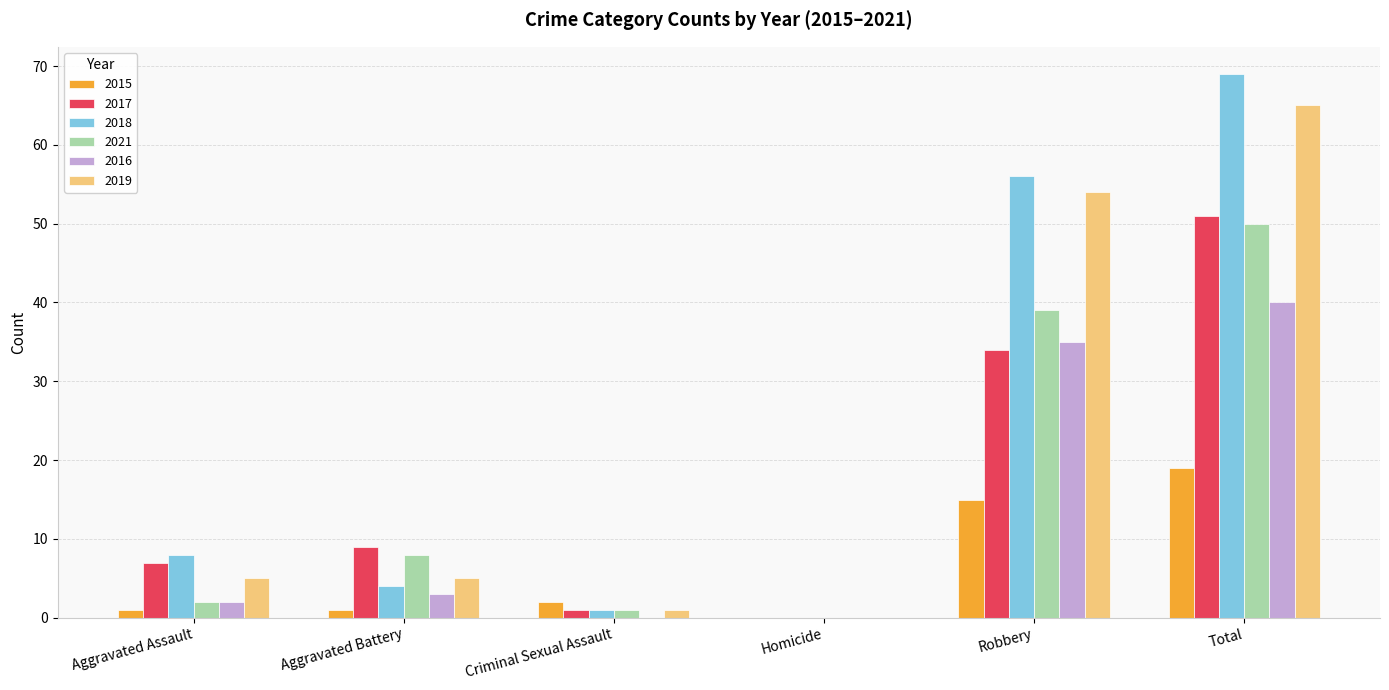

How many distinct data groups are displayed?

6